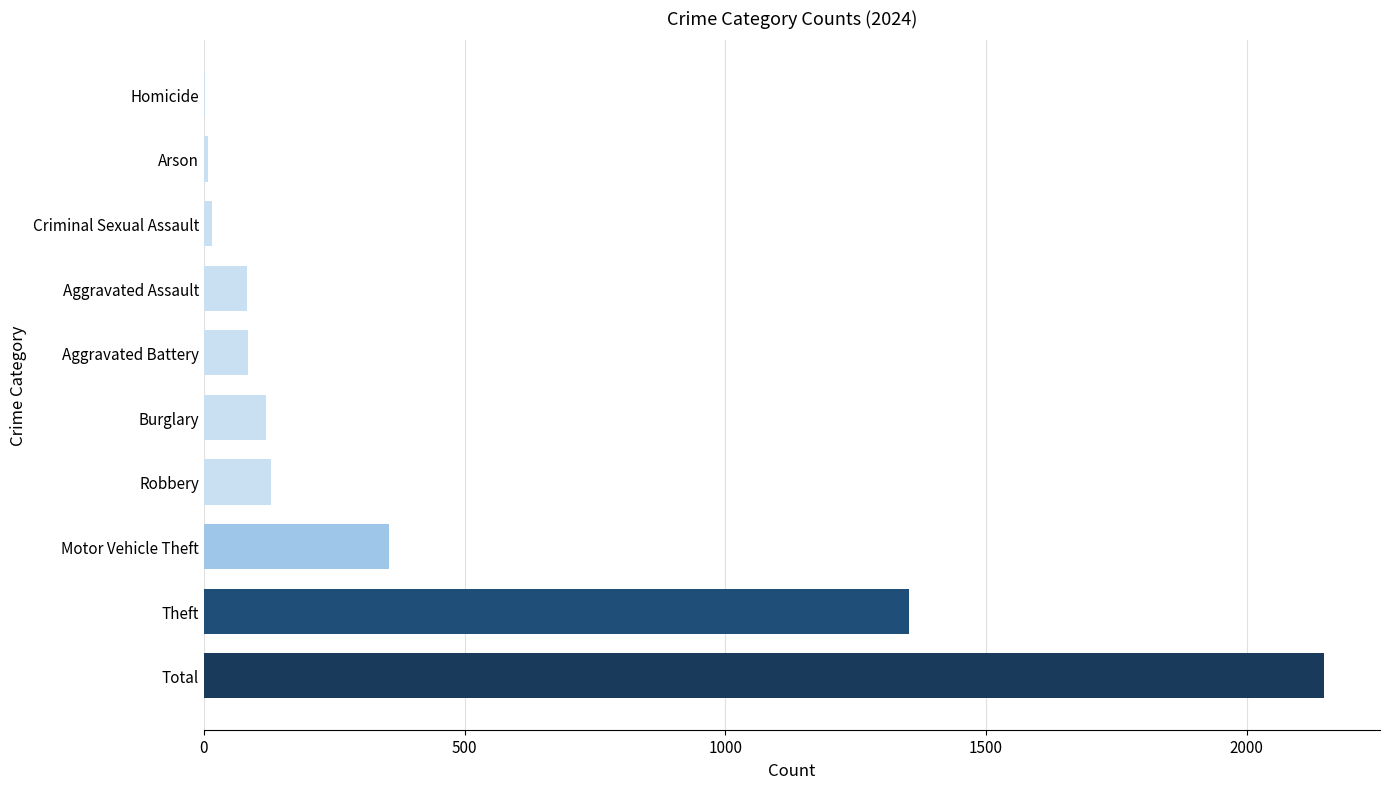

Which category has the highest value across all series?

Total